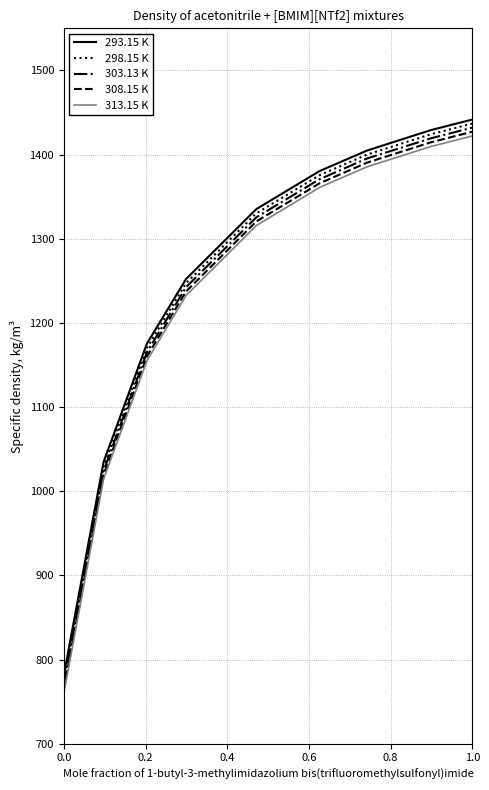

What is the minimum value for 298.15 K?

776.5